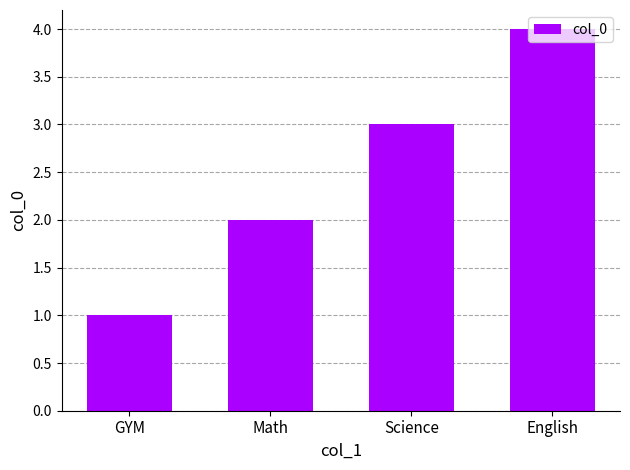

What is the greatest value displayed?

4